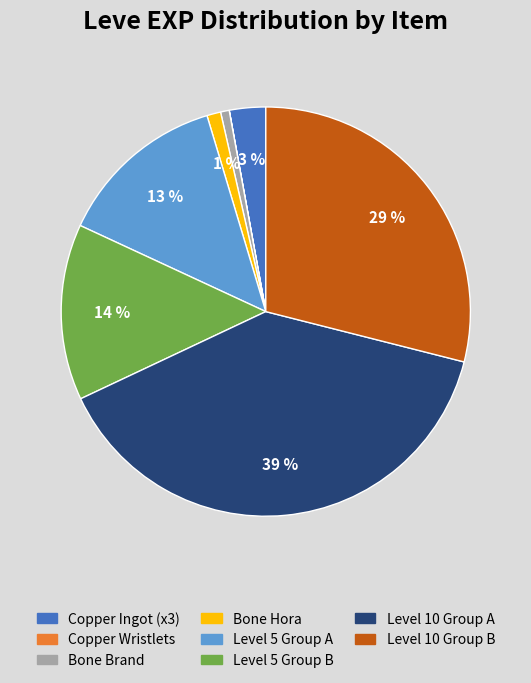

Combined, do Level 10 Group B and Bone Brand account for over 50%?

No